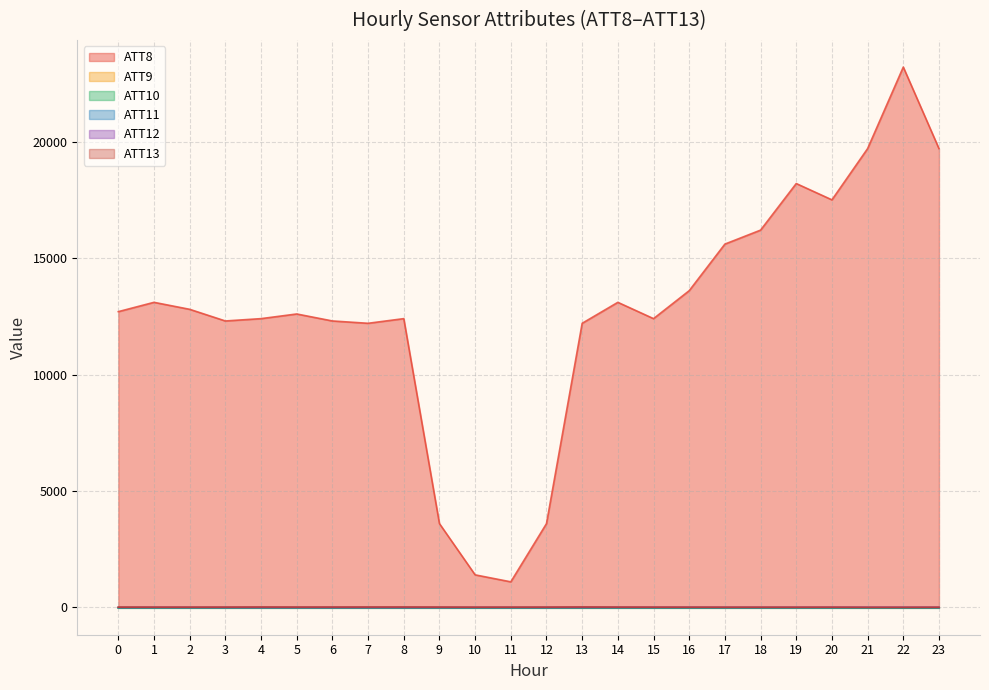

How many values in ATT11 are below zero?

23